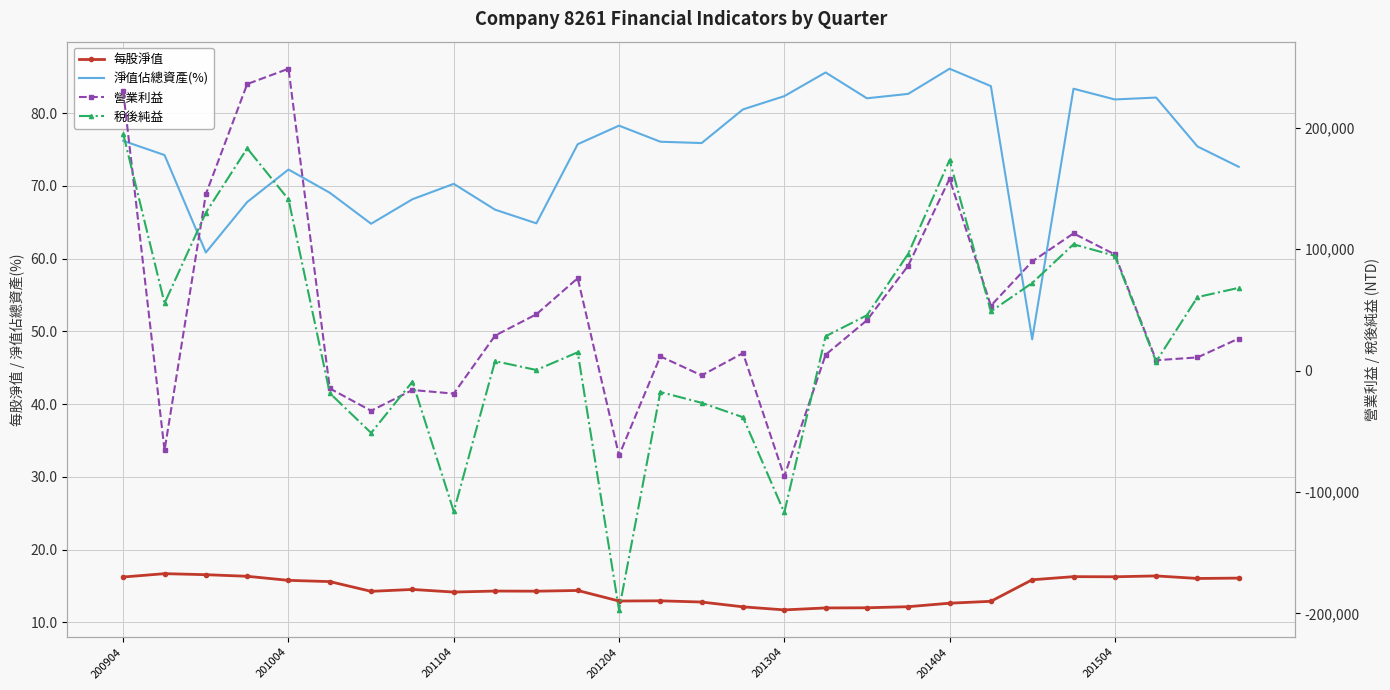

At which category is the sum across all series the highest?

200904